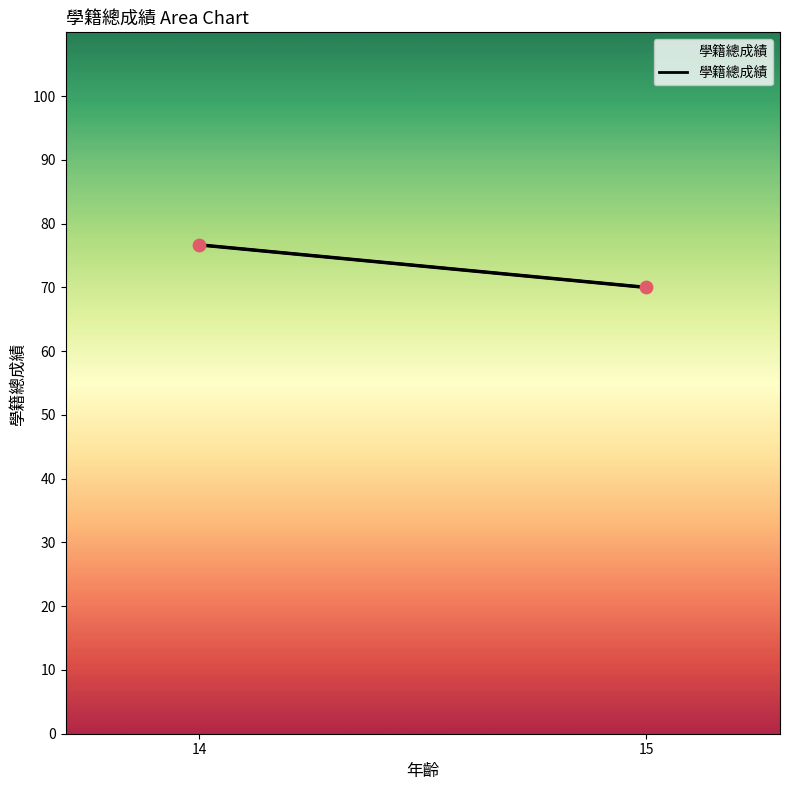

What is the average Y value?

73.3